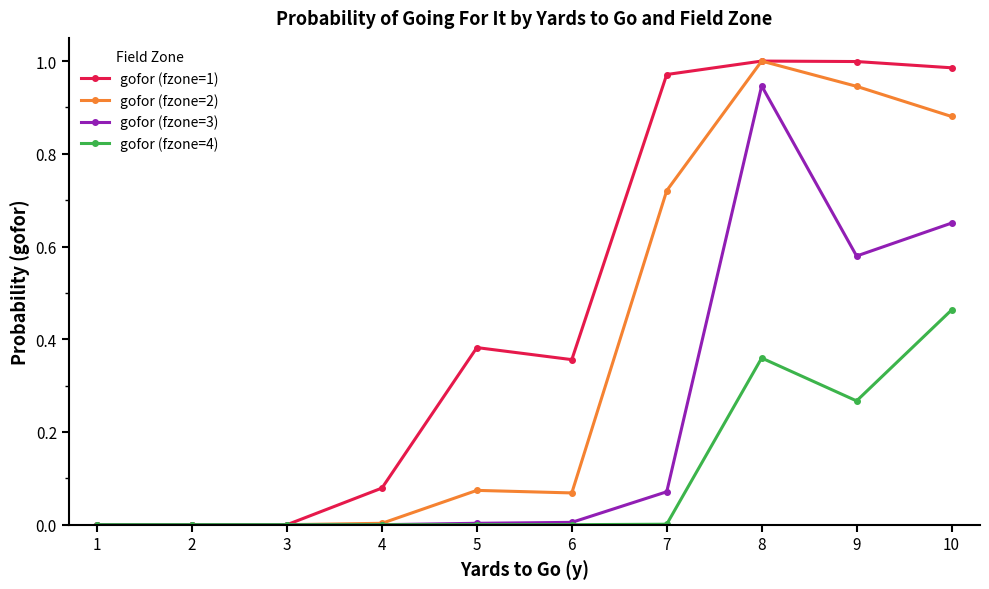

The gofor (fzone=4) series shows 0.2 at 8. True or false?

False